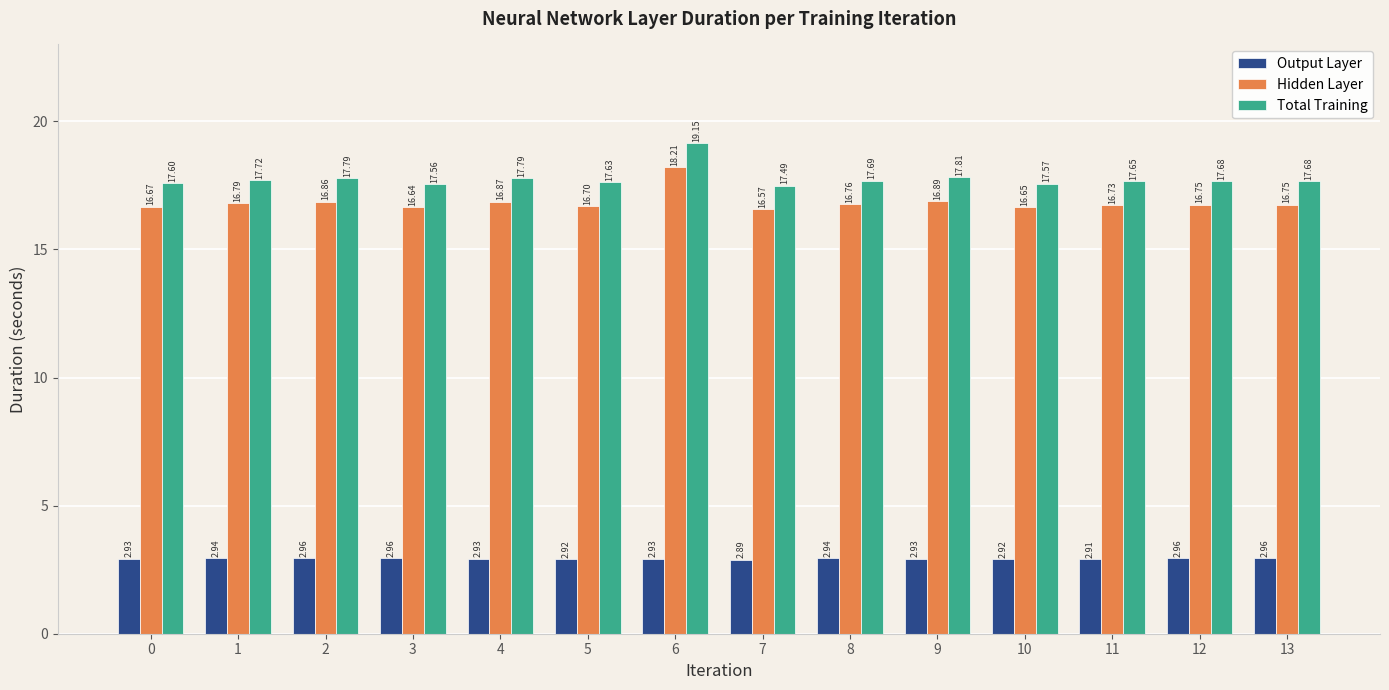

What is the difference between the highest and lowest values at 3?

14.6